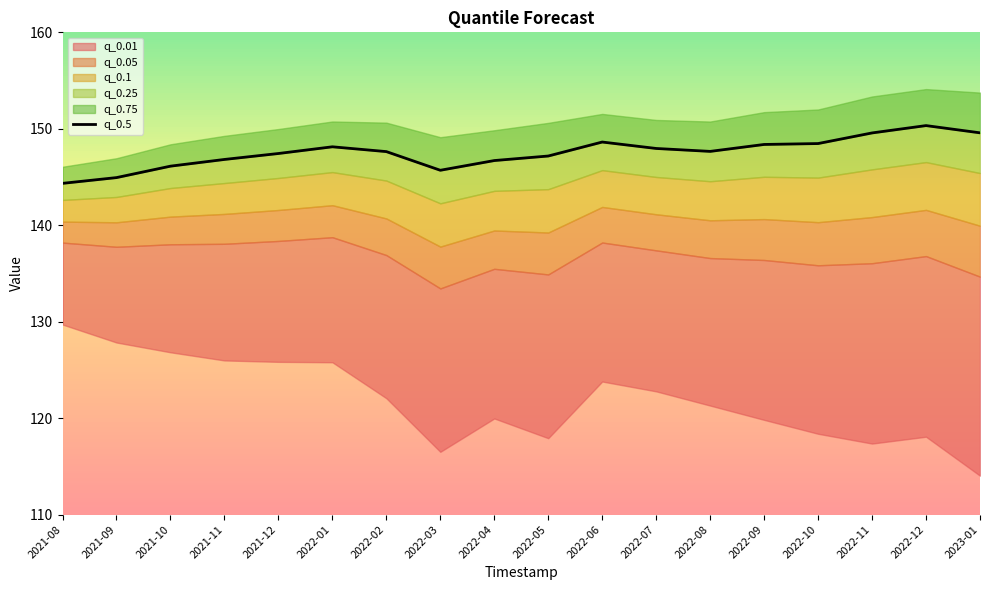

Which category has the highest value across all series?

2022-12